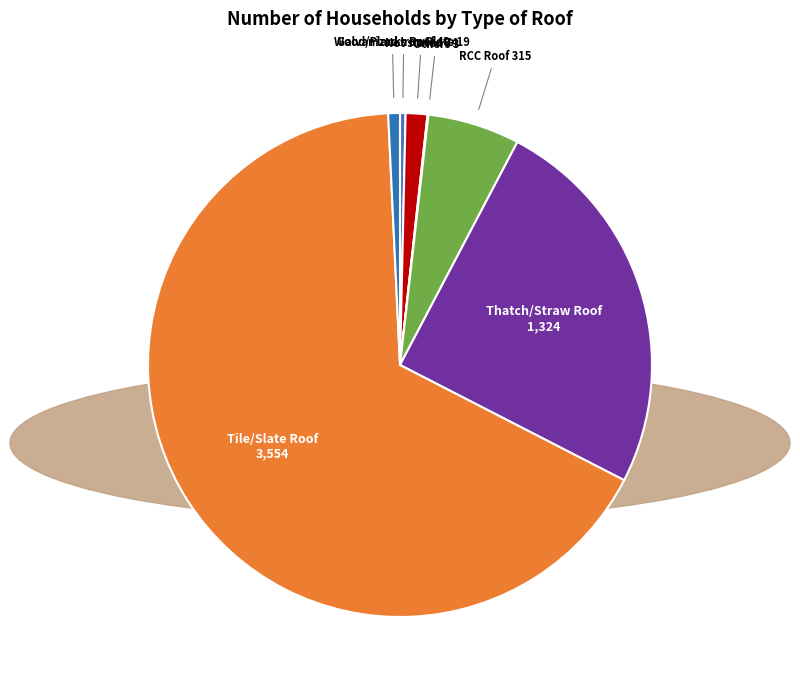

Which slice is the largest?

Tile/Slate Roof